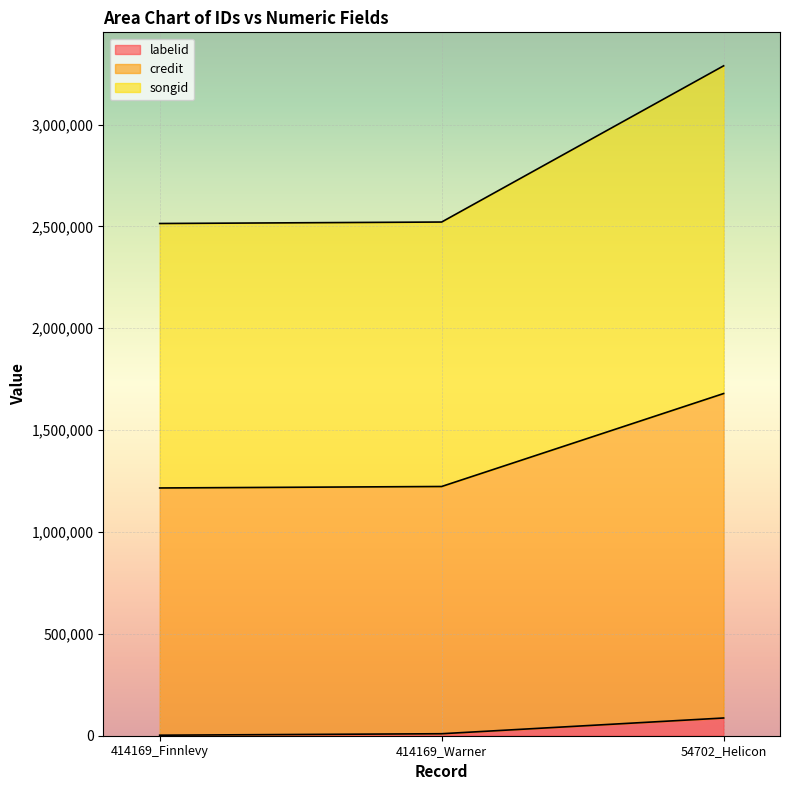

Is it true that labelid equals 119326 at 54702_Helicon?

False